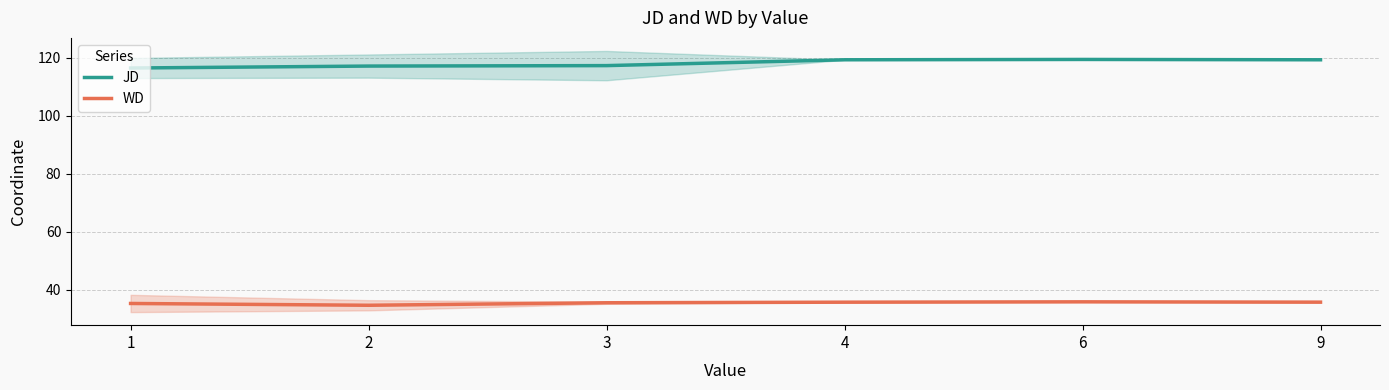

What is the maximum value shown in the chart?

119.3